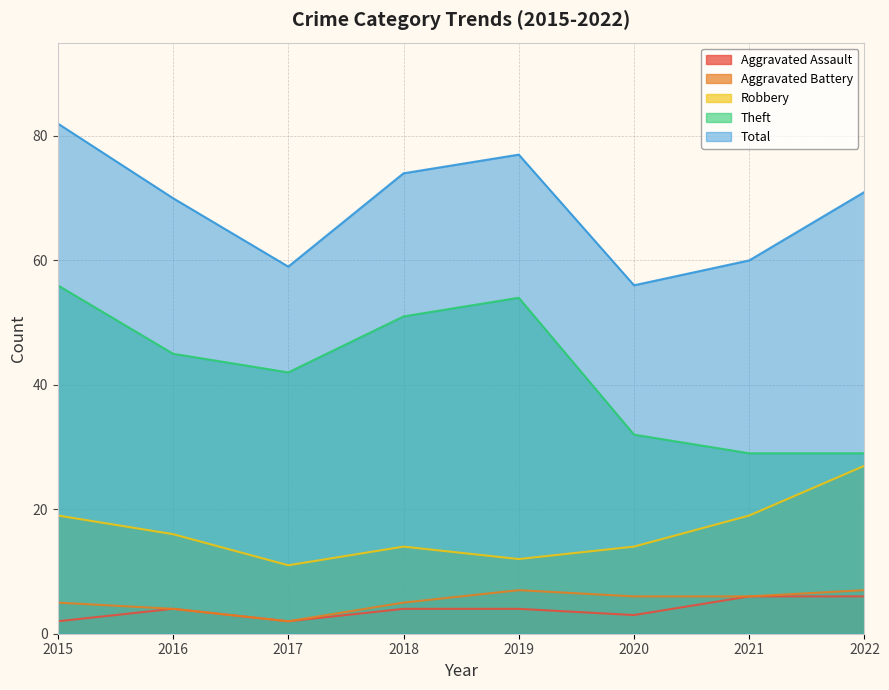

Where does the Robbery series first go above 16?

2015